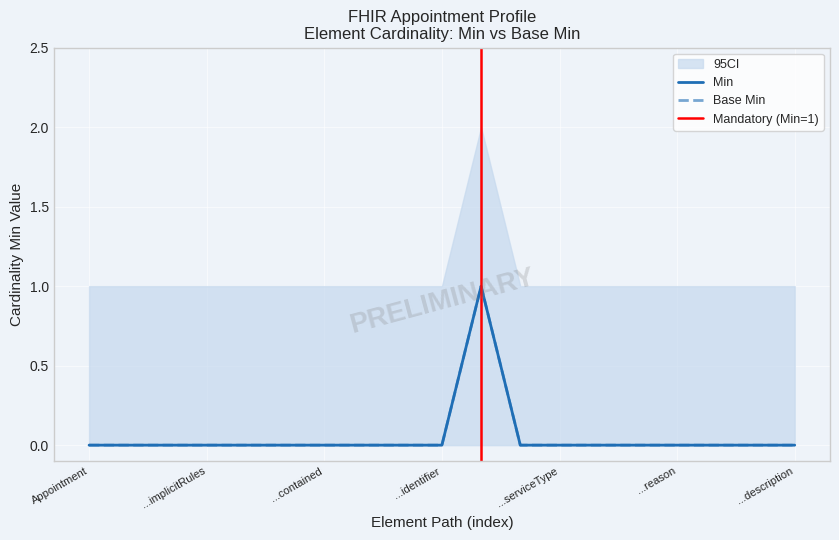

Is the value of Base Min at Appointment.appointmentType greater than the value of Min at Appointment.description?

No